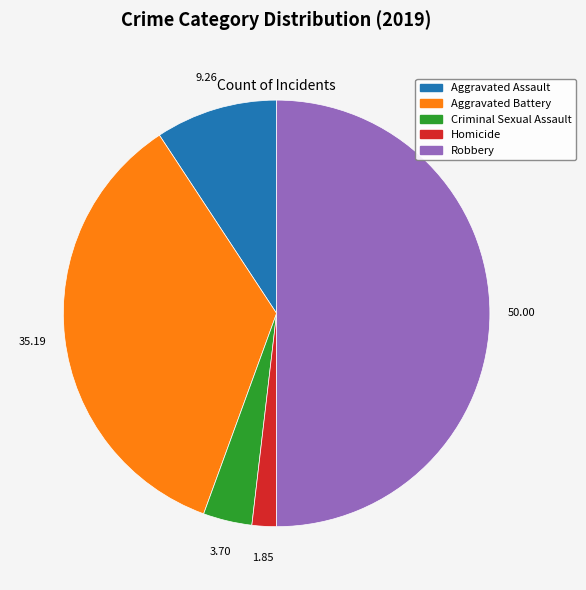

What is the largest slice in the pie chart?

Robbery